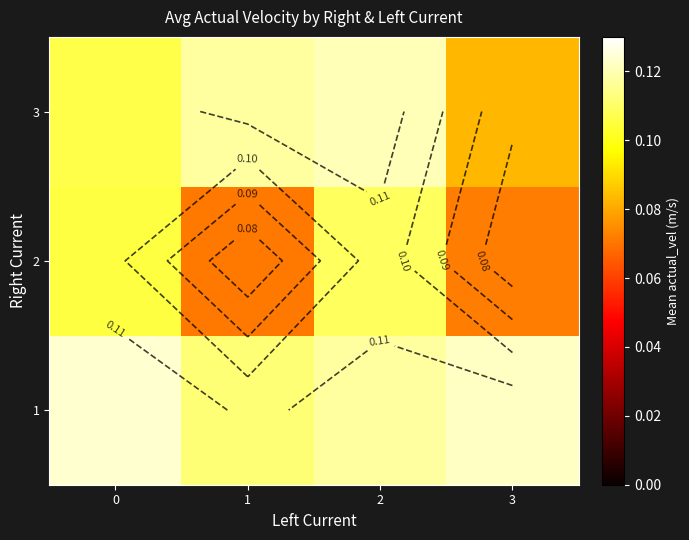

What is the smallest value displayed?

0.1